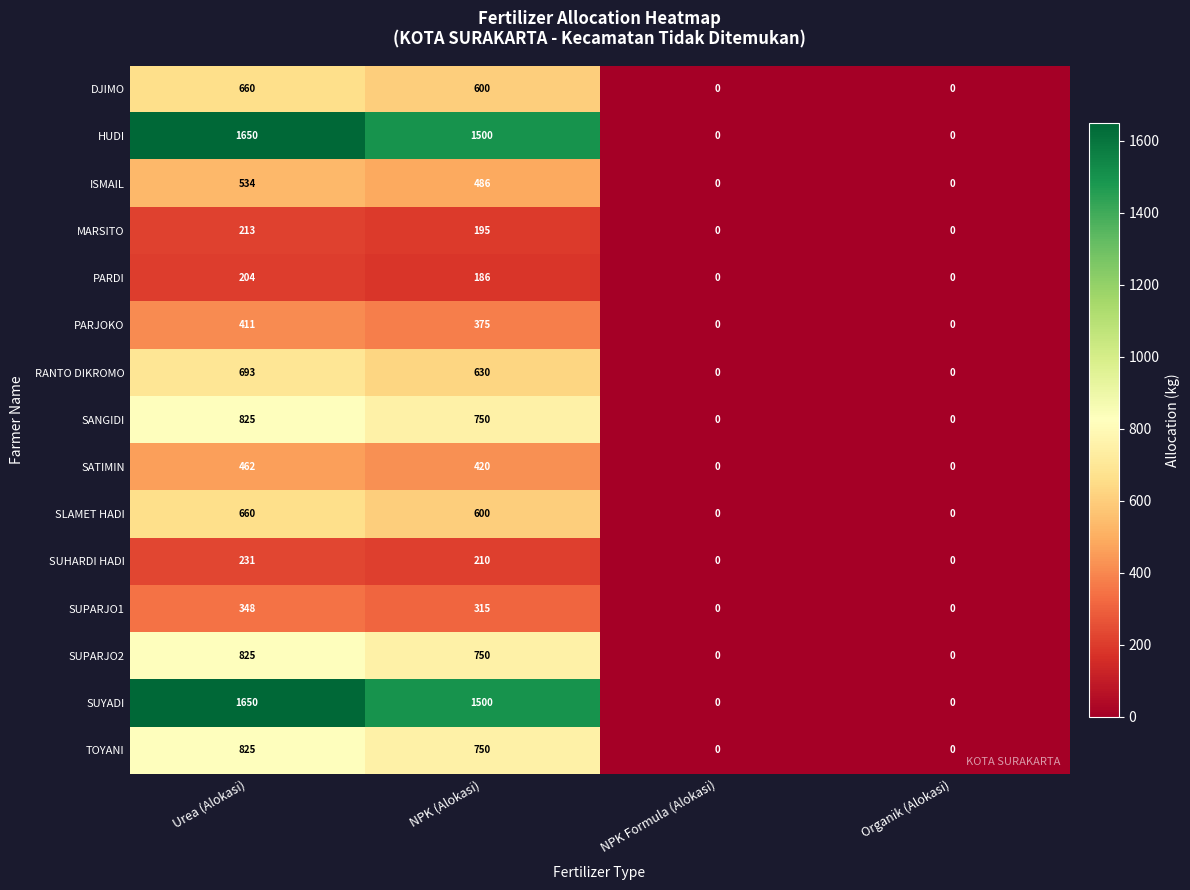

At which category does the chart reach its peak across all series?

Urea (Alokasi)